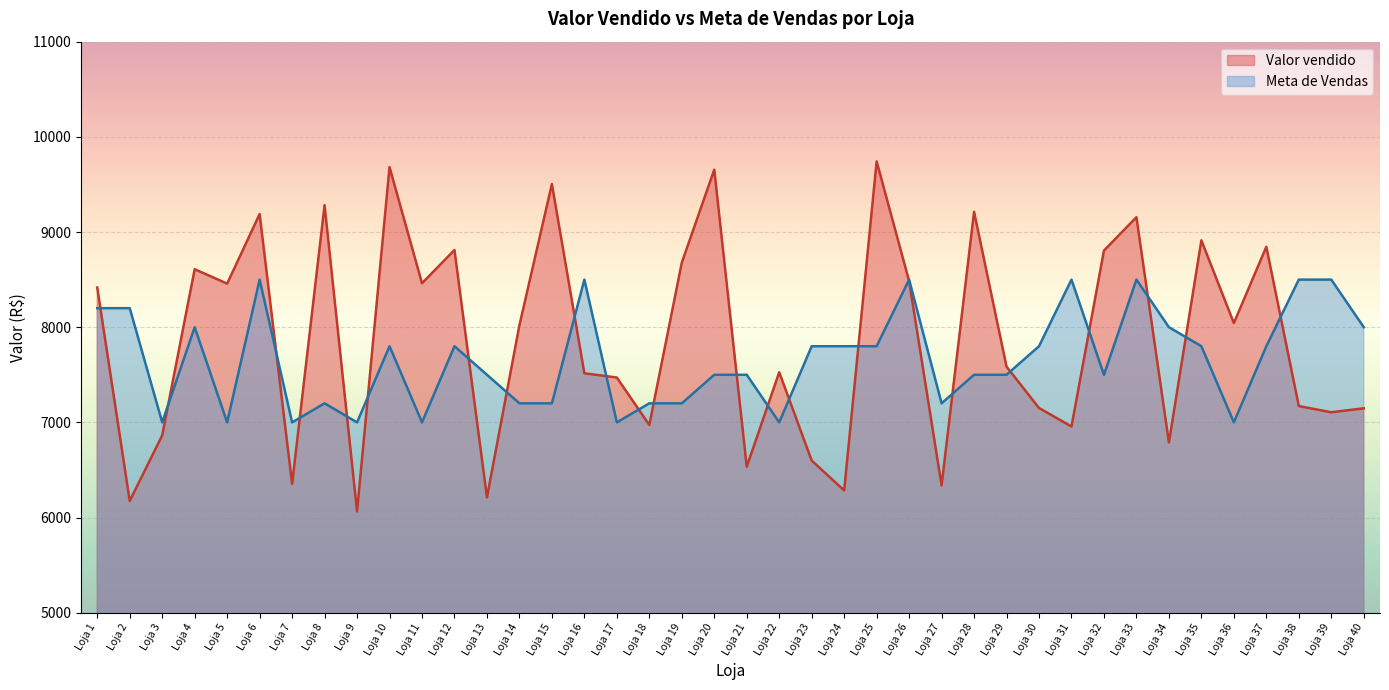

How many categories are shown in the chart?

40